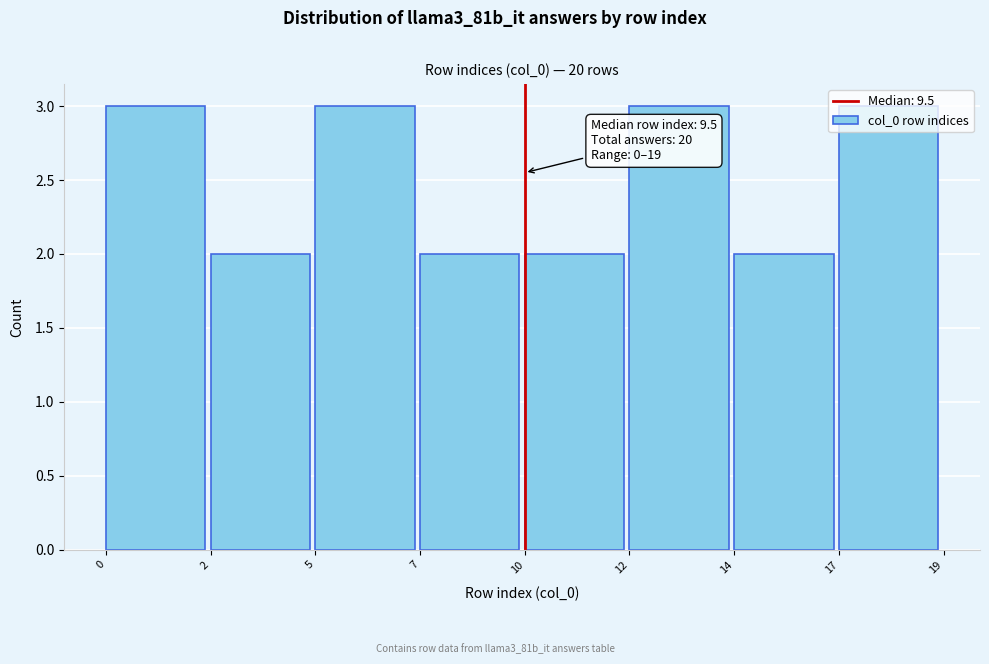

What is the sum of all values?

20